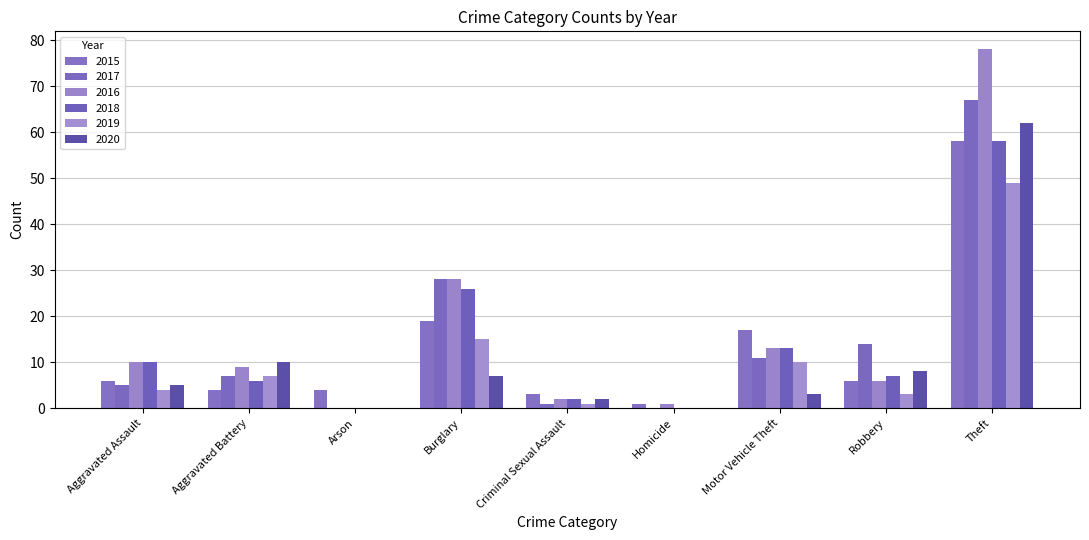

What is the sum of all 2019 values?

89